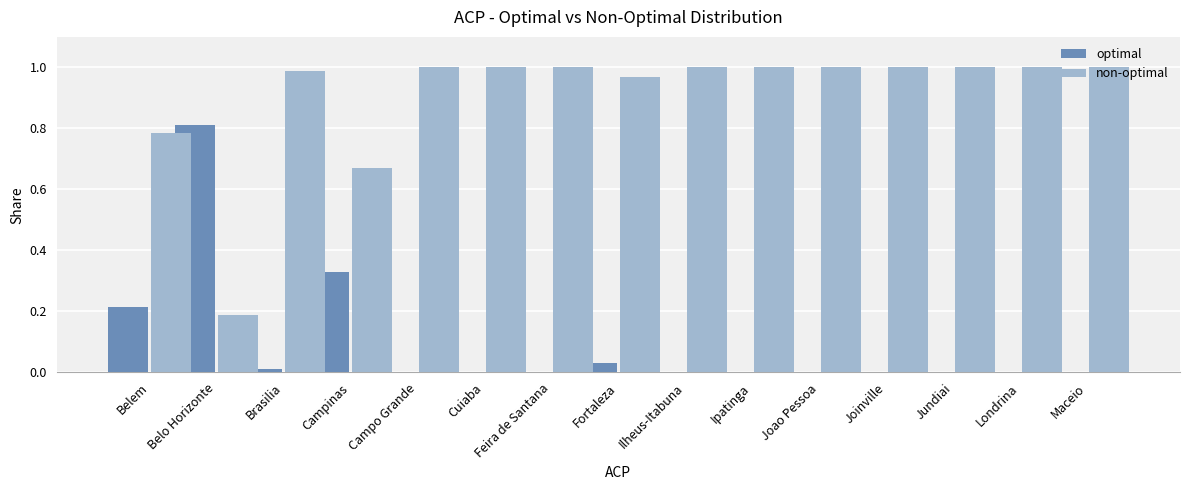

The optimal series shows -0.5 at Maceio. True or false?

False